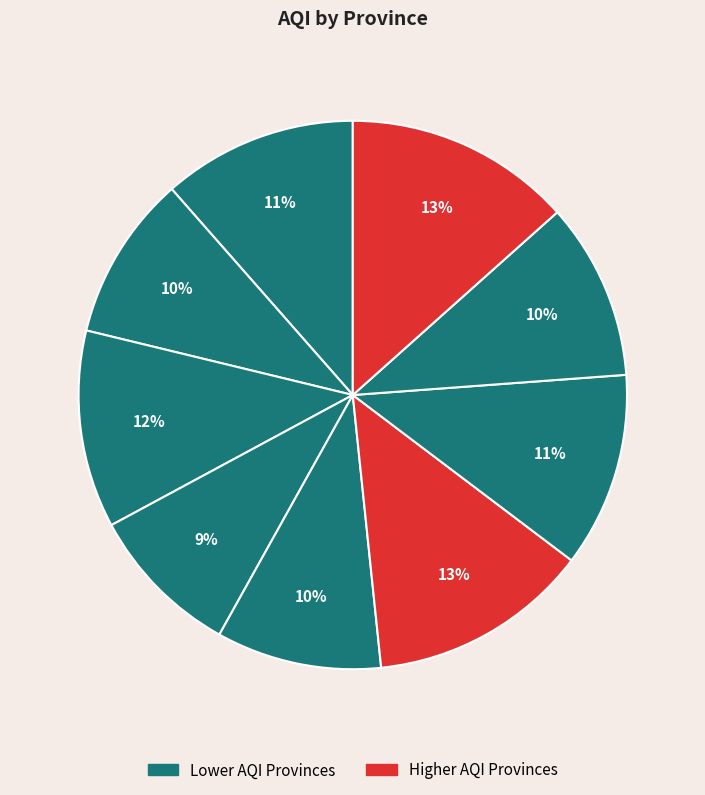

Count the number of slices in the pie.

9